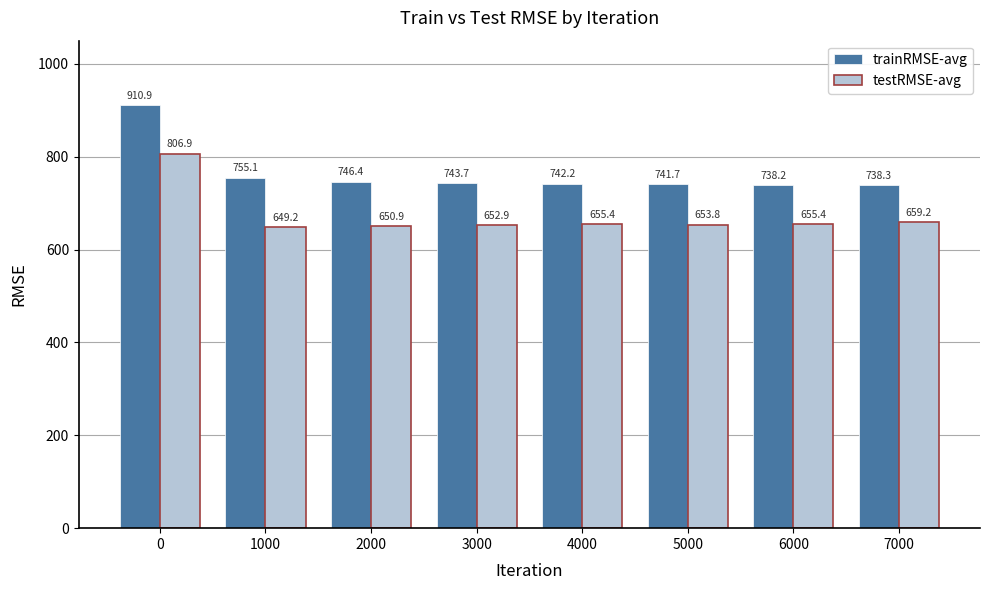

List the series in order of their peak value, highest first.

trainRMSE-avg, testRMSE-avg